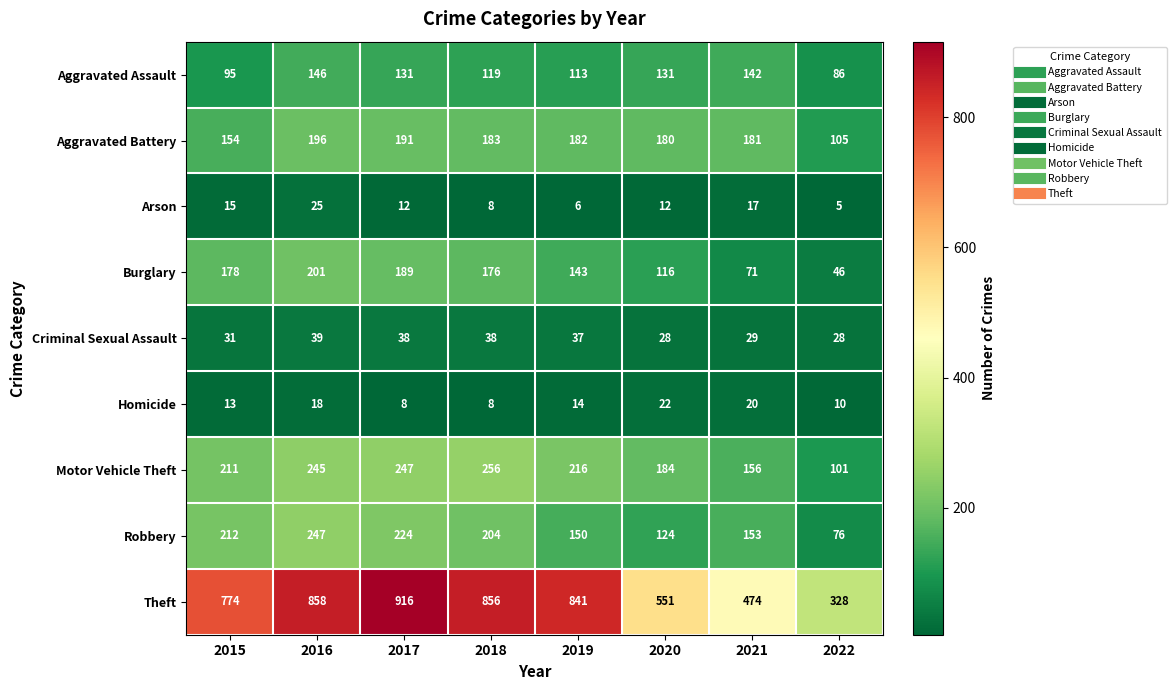

At how many categories does at least one series exceed 148?

8